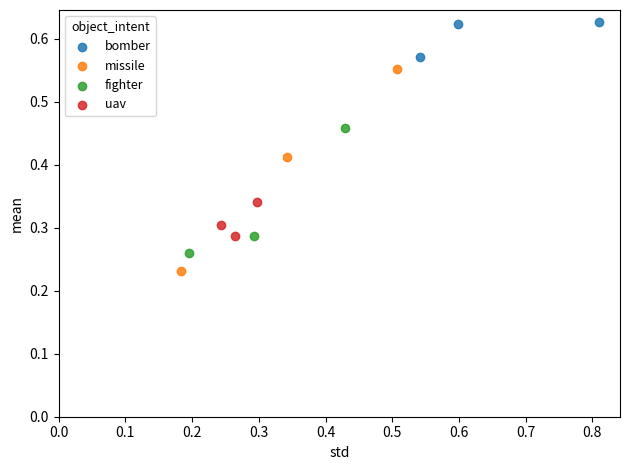

Which series has the largest Y range (max minus min)?

missile